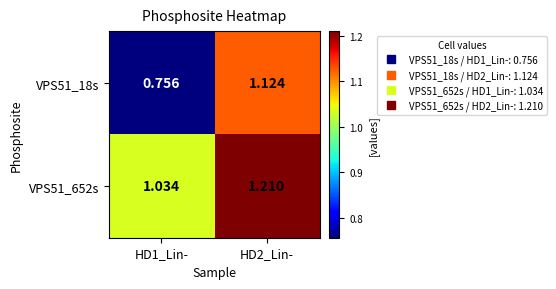

Is the value of VPS51_18s at HD1_Lin- greater than the value of VPS51_652s at HD2_Lin-?

No